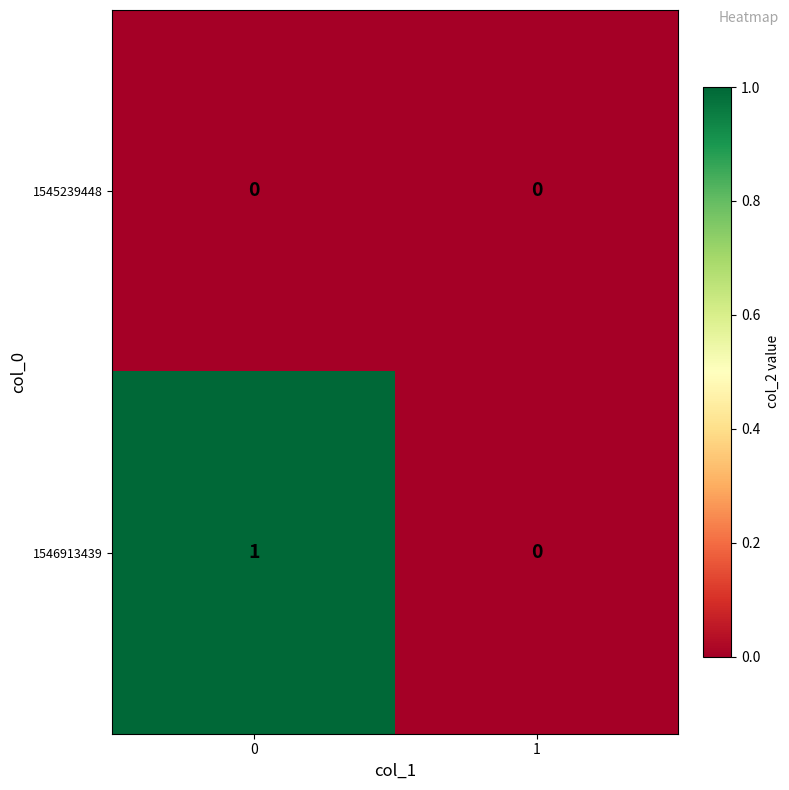

Which series has the largest range (max minus min)?

1546913439